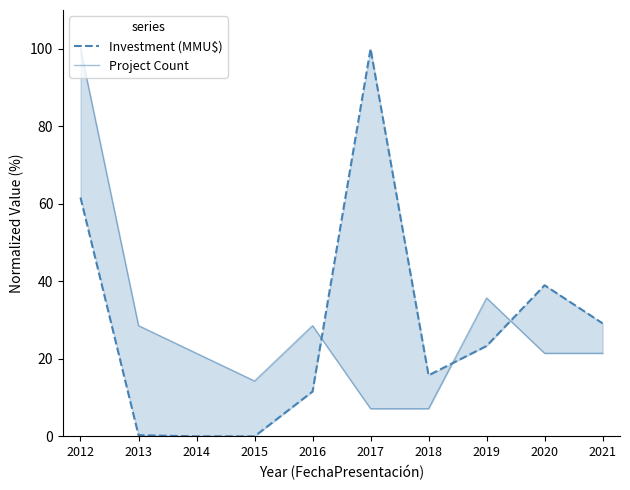

At how many categories does at least one series exceed 30?

4